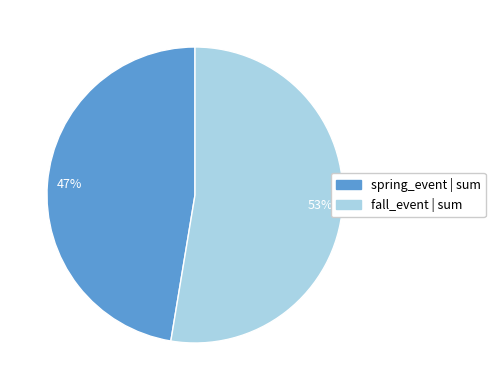

Combined, do fall_event | sum and spring_event | sum account for over 50%?

Yes